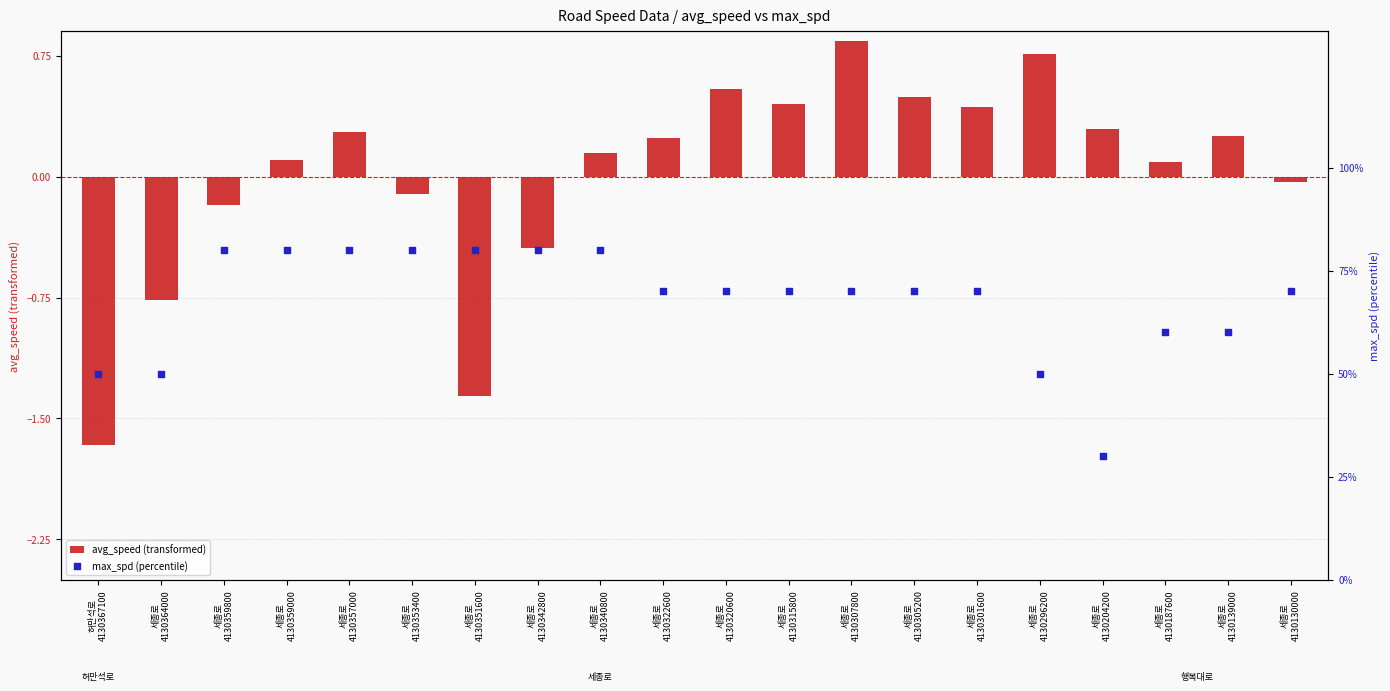

At which category is the sum across all series the highest?

세종로
4130307800